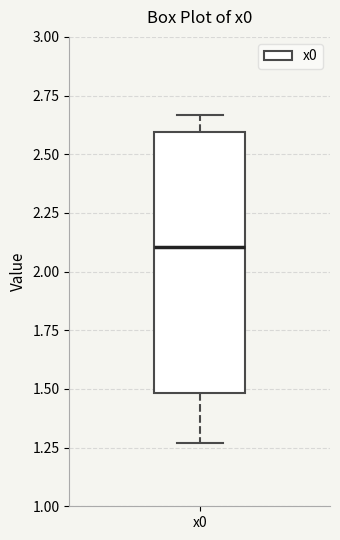

Read this box plot against the y-axis: the position of the median line, the range covered by the box, and the ends of both whiskers. The values are not printed on the chart, so give them approximately, as read against the axis.

median 2.10, box 1.50 to 2.60, whiskers 1.25 to 2.65